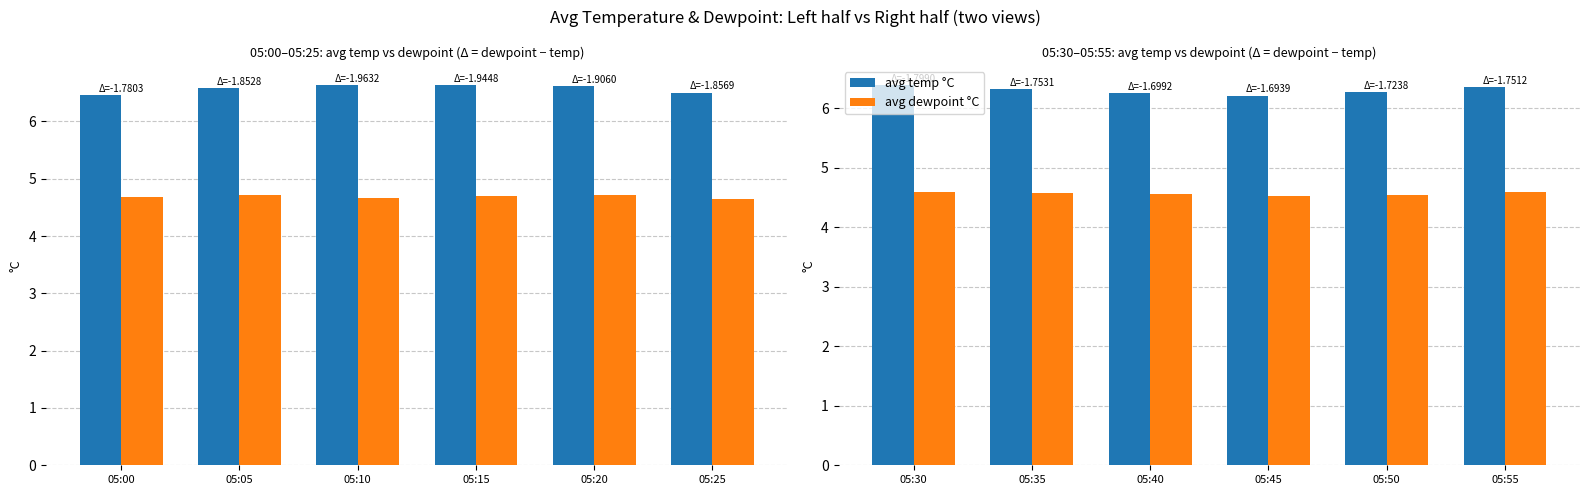

What is the sum of the avg dewpoint °C values at 05:30 and 05:55?

9.2